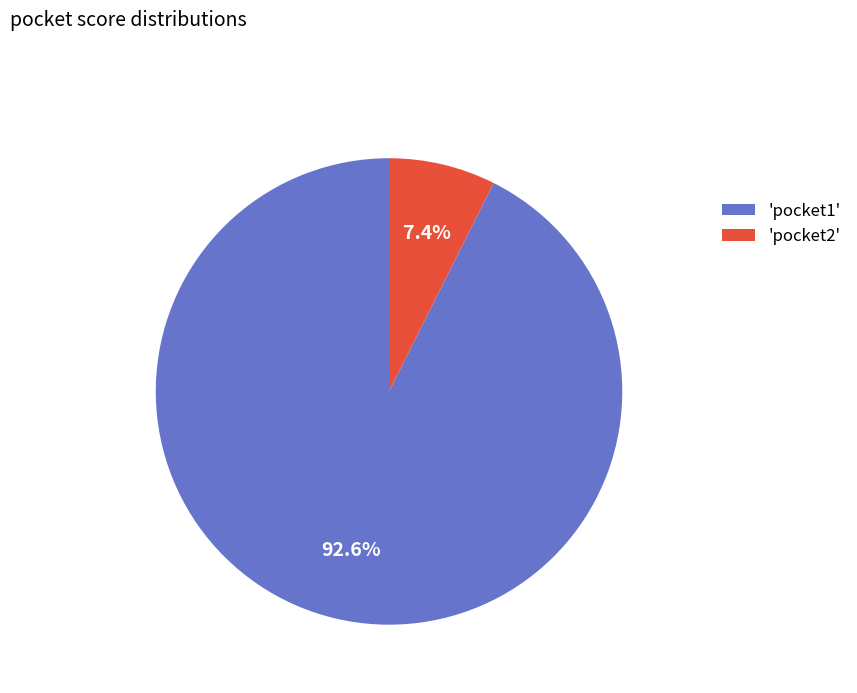

Is the sum of 'pocket1' and 'pocket2' greater than half?

Yes